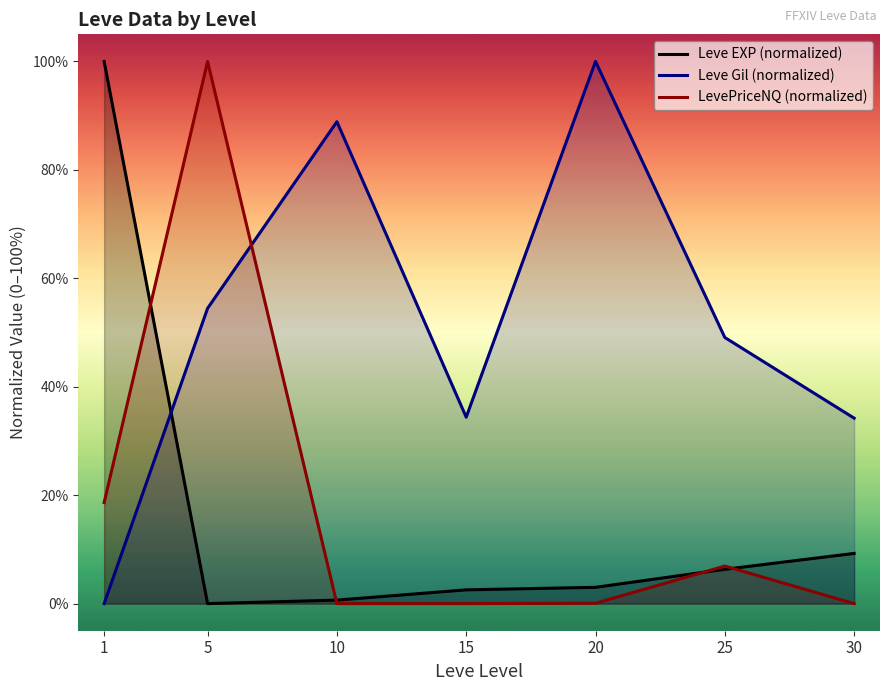

Which series has the largest range (max minus min)?

Leve EXP (normalized)